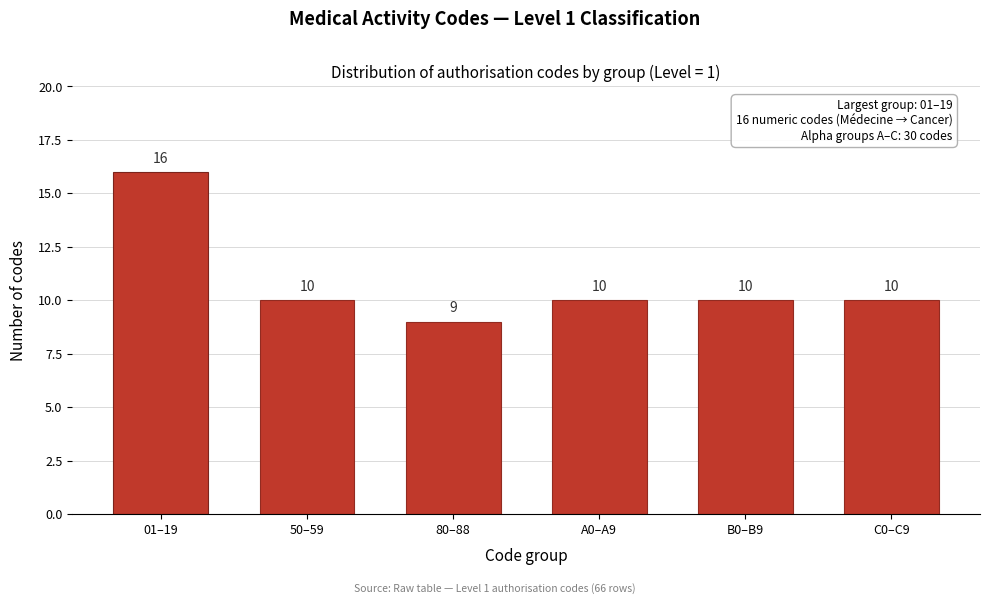

Reading left to right, transcribe all the data shown in this chart.

01–19=16	50–59=10	80–88=9	A0–A9=10	B0–B9=10	C0–C9=10